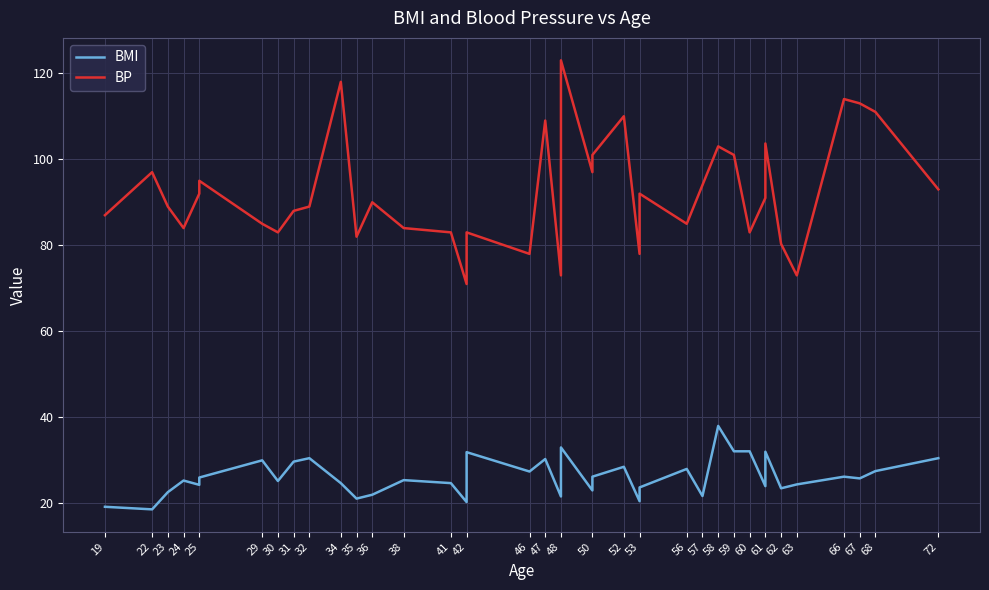

How many values in the BMI series are below 25?

17